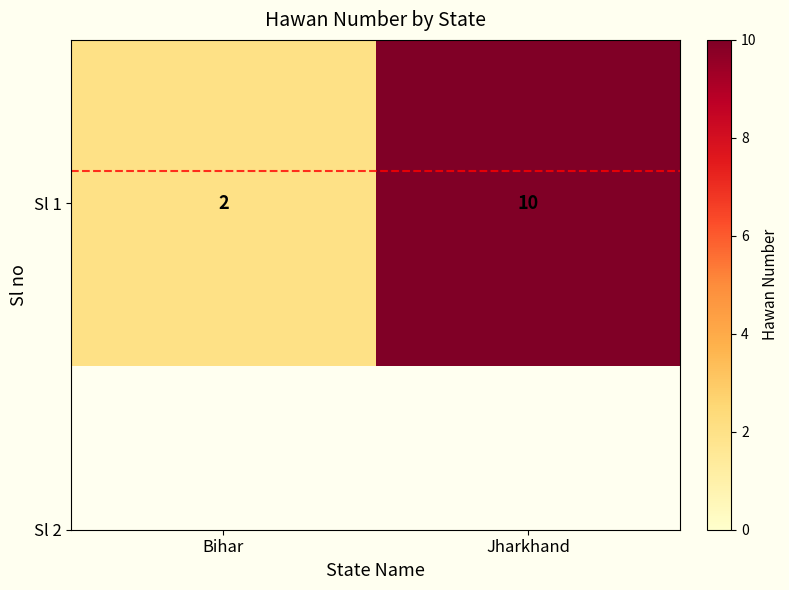

What is the sum of all values?

12